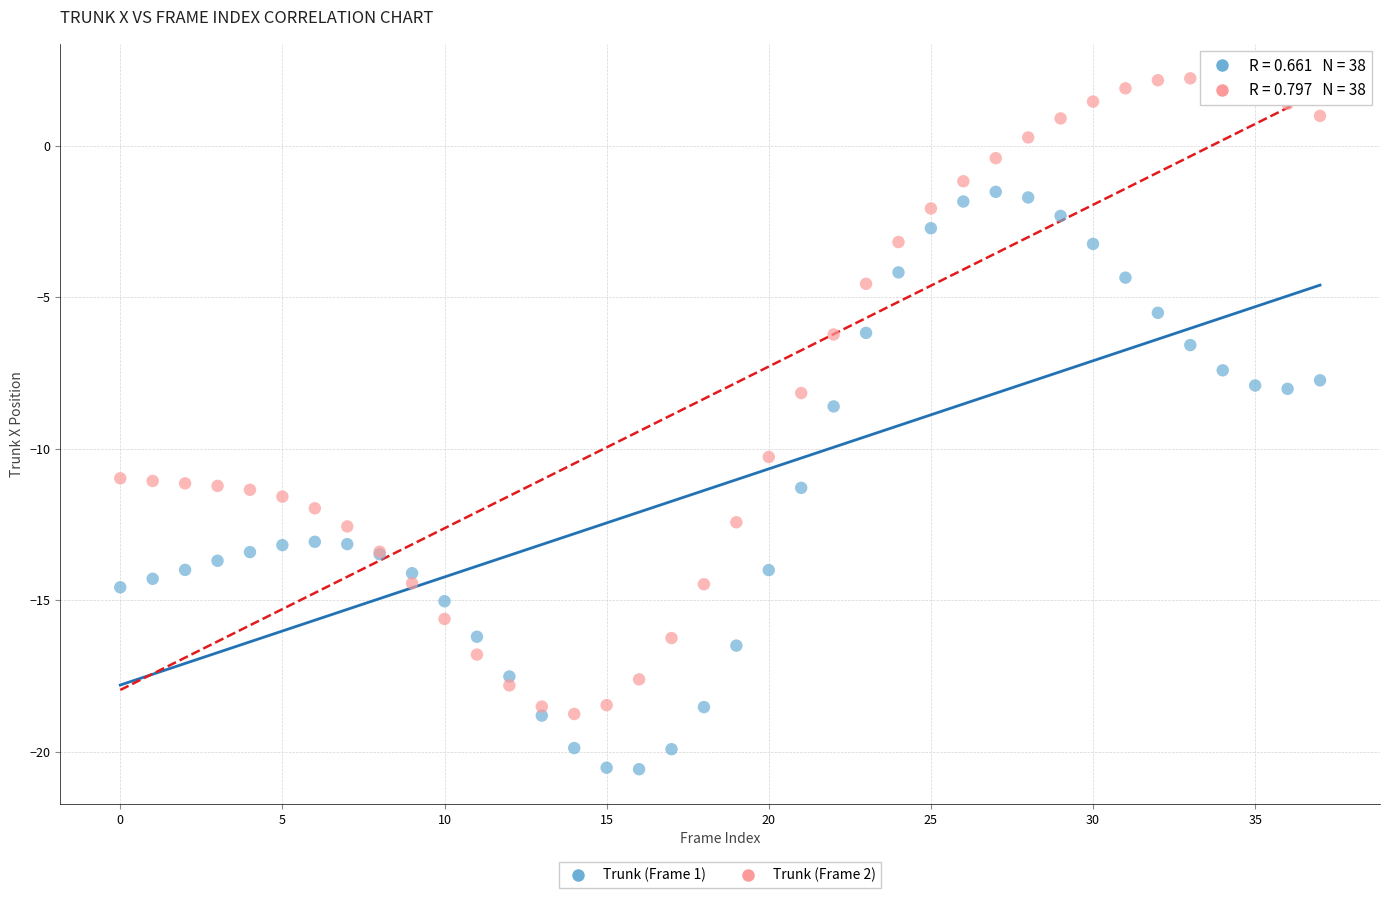

Which series reaches the maximum Y coordinate?

Trunk (Frame 2)